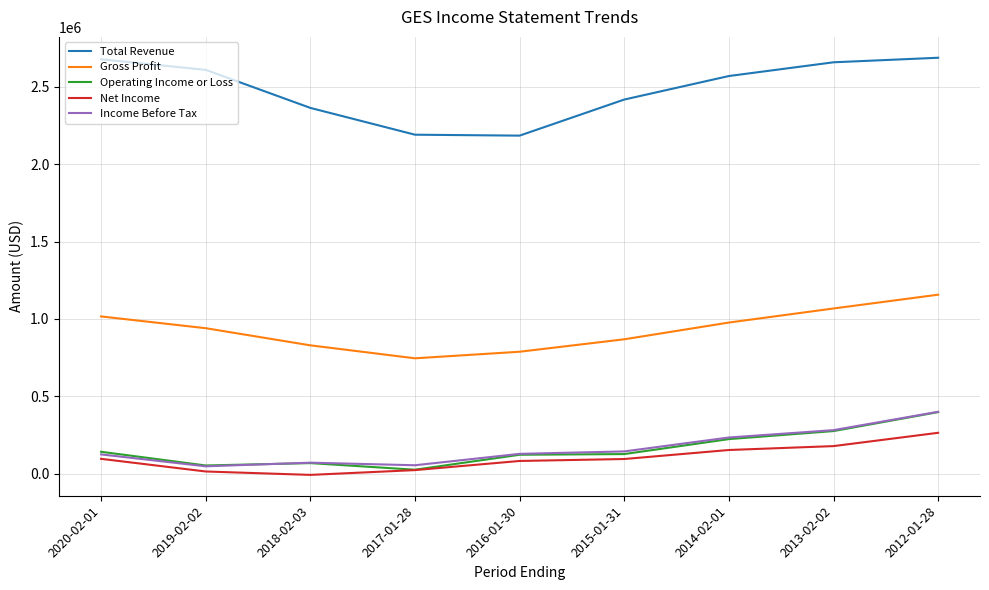

Between 2018-02-03 and 2013-02-02, which series saw the biggest shift?

Total Revenue